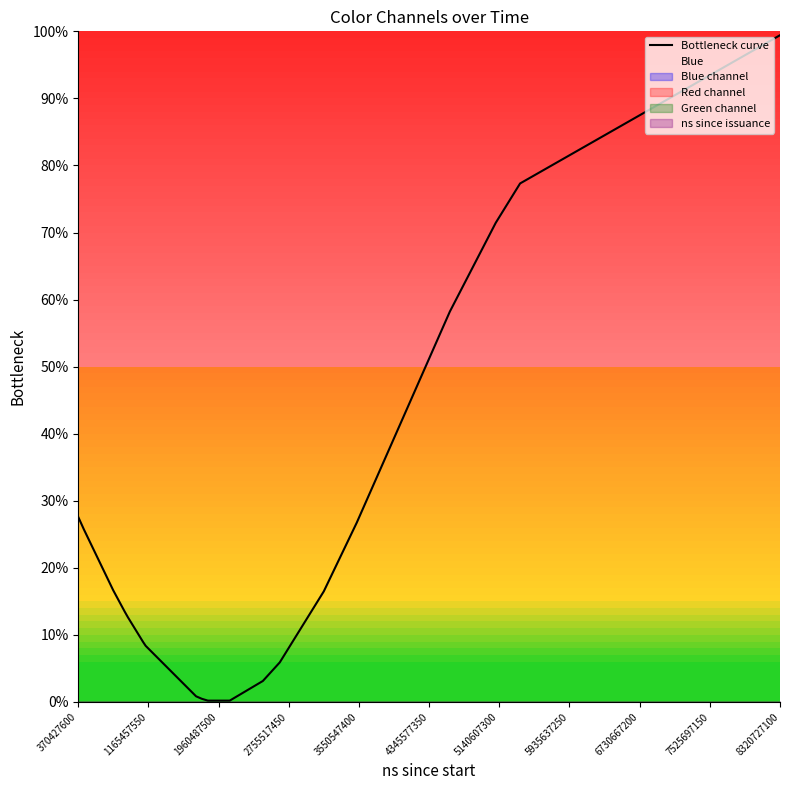

The Bottleneck curve series shows 27.0 at 8320727100. True or false?

False